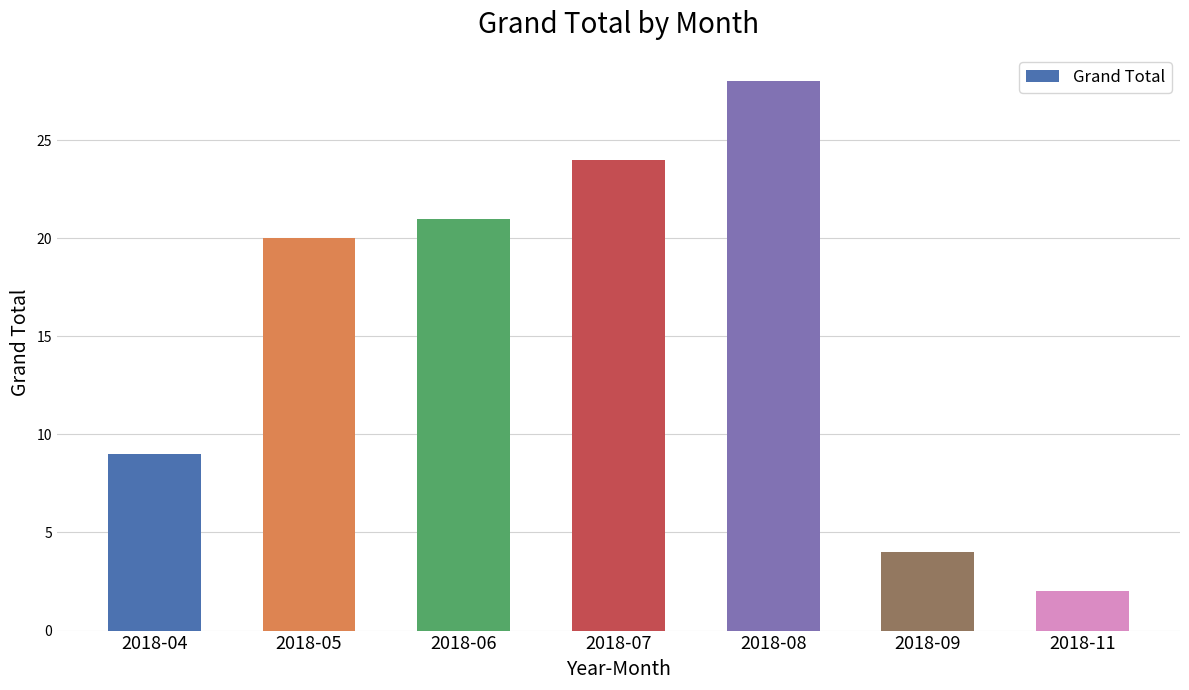

What is the difference between the maximum and minimum values?

26